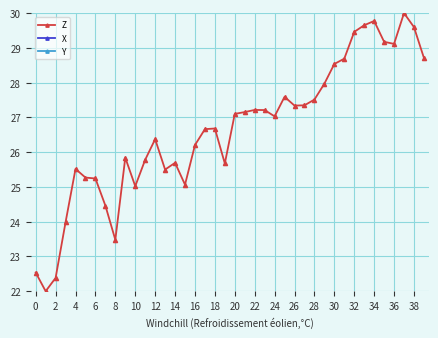

What is the approximate value of Y at 28?

7.7